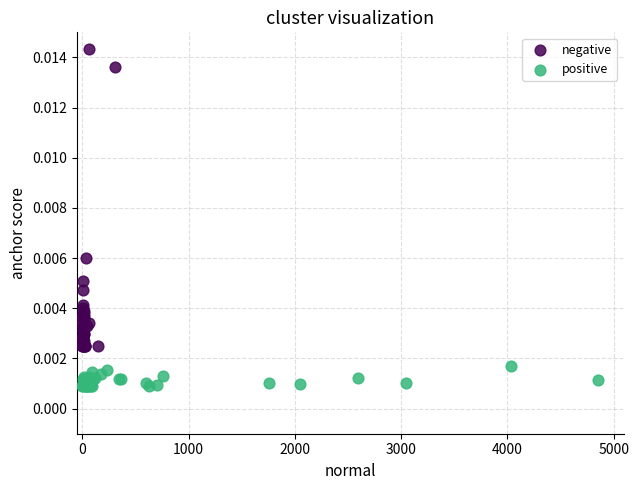

Which series contains the highest Y value?

negative